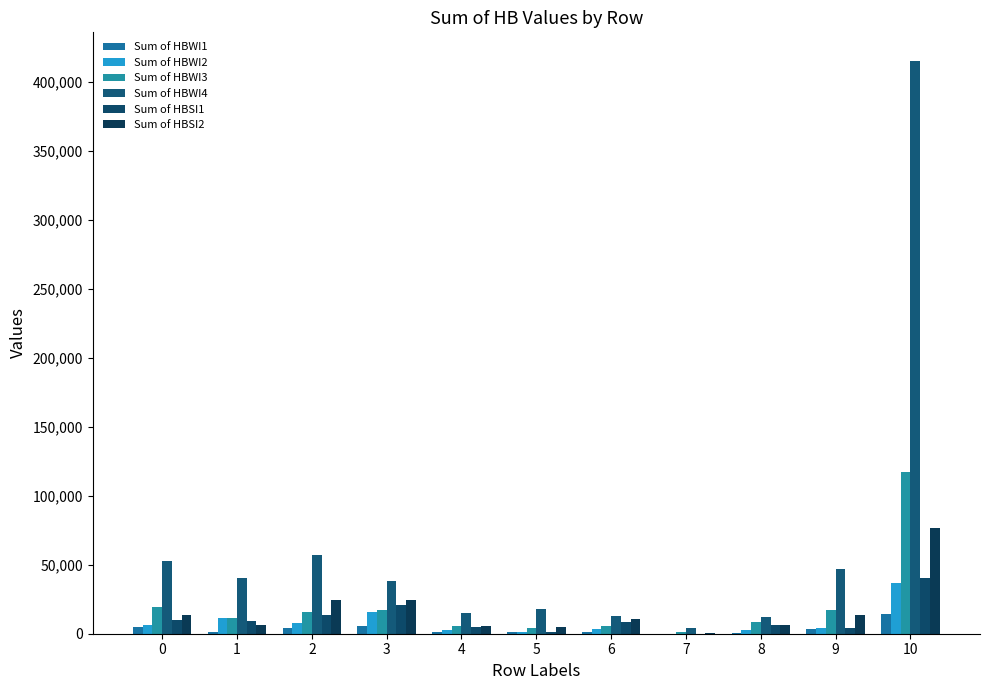

The value of Sum of HBWI3 at 0 is 19710.5. True or false?

True